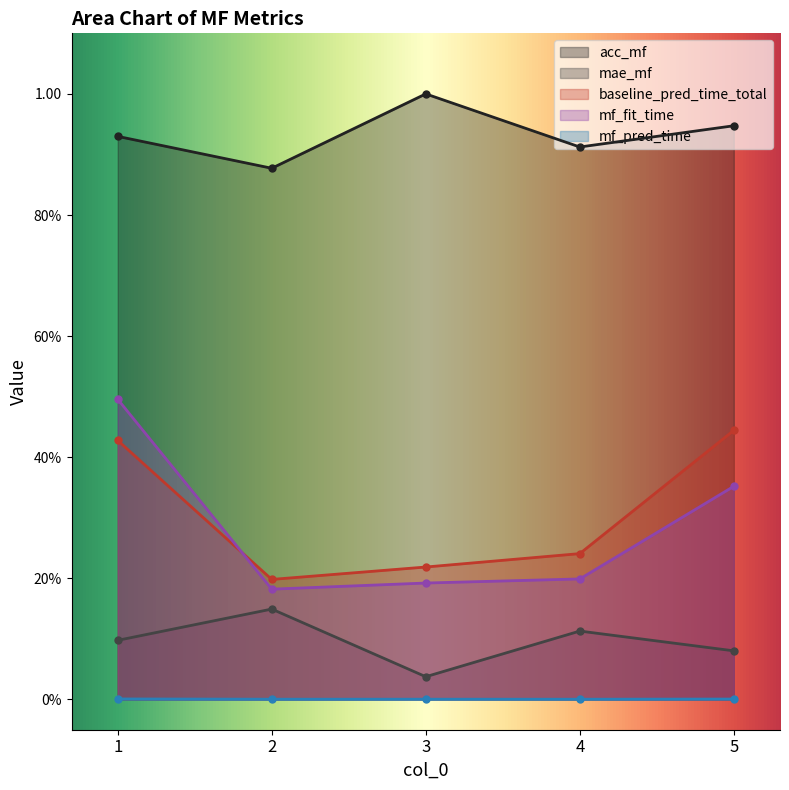

True or false: mf_fit_time and acc_mf cross at least once.

False